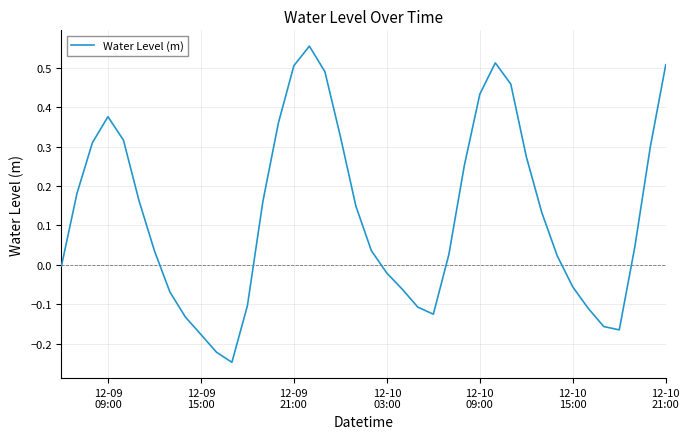

What is the difference between the maximum and minimum values?

0.8